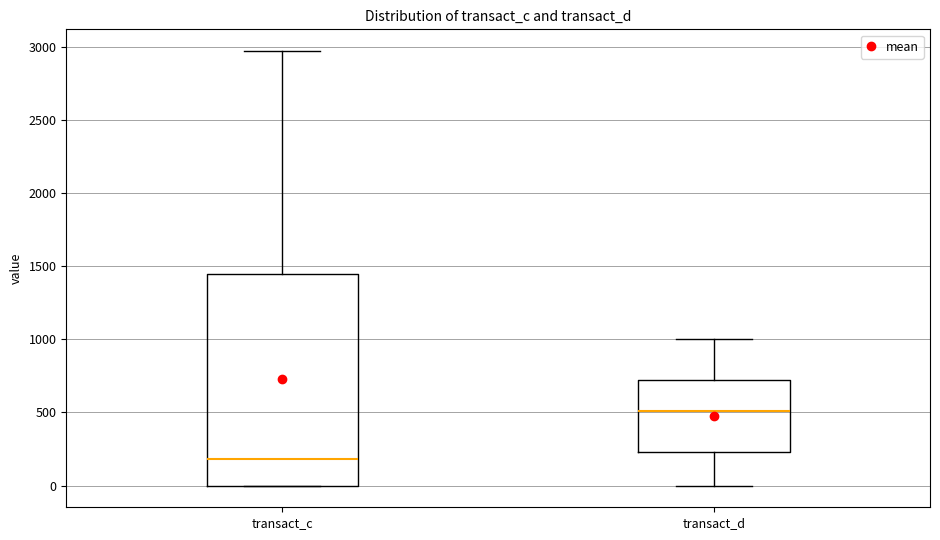

Reading left to right, read every box against the y-axis: the position of its median line, the range the box covers, and the ends of its whiskers. The values are not printed on the chart, so give them approximately, as read against the axis.

transact_c: median 200, box 0 to 1450, whiskers 0 to 2950
transact_d: median 500, box 250 to 700, whiskers 0 to 1000